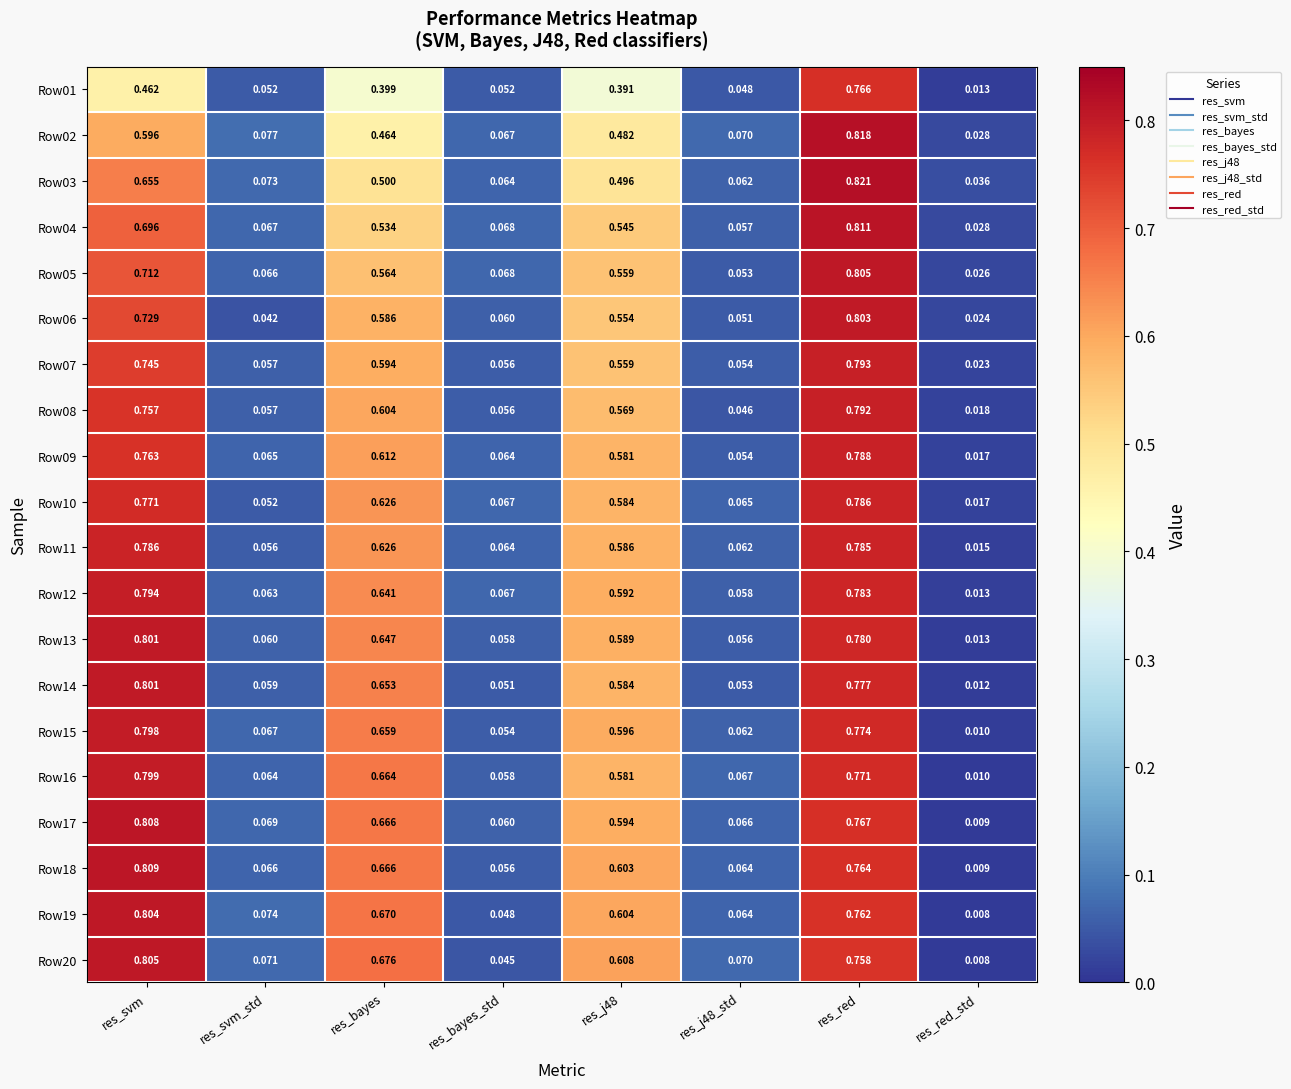

At which category is the sum across all series the highest?

res_red